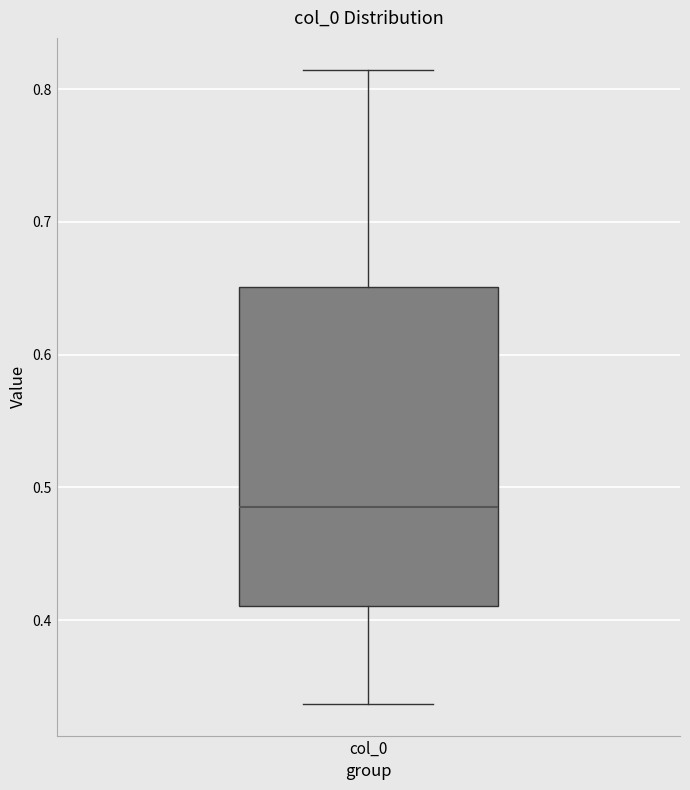

Where is the lower edge of the box for col_0 on the y-axis? The values are not printed on the chart, so give them approximately, as read against the axis.

0.41